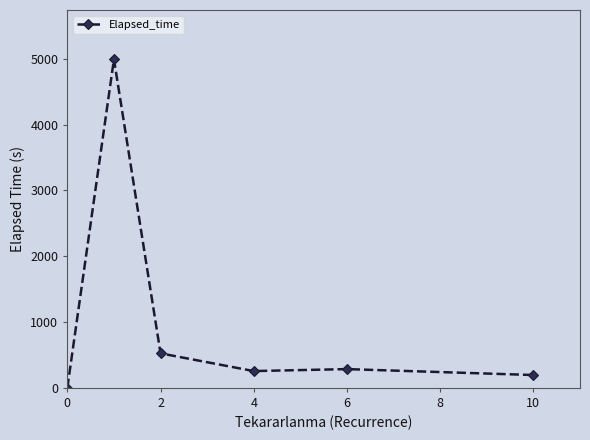

What is the difference between the maximum and minimum values?

4992.9